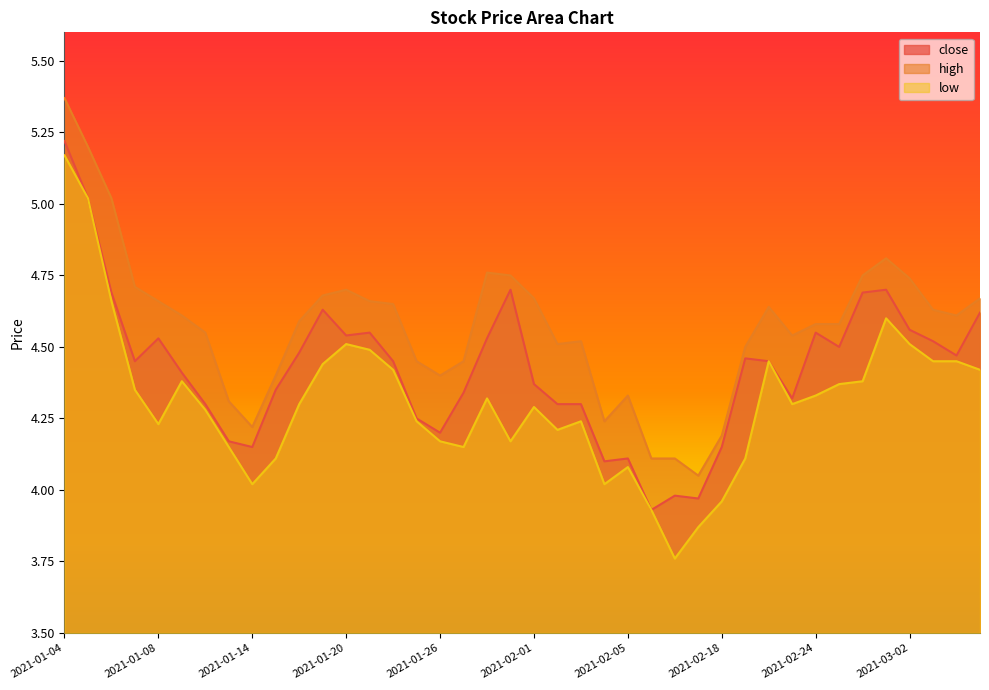

True or false: high and close intersect in this chart.

False